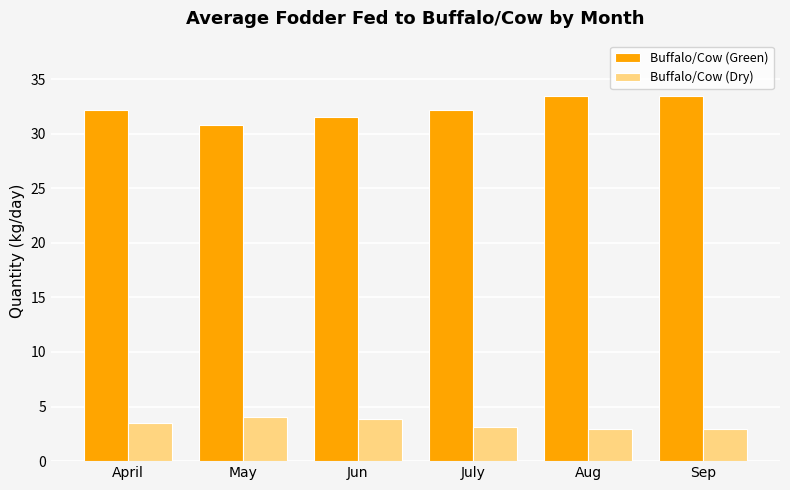

How many data points does each series have?

6